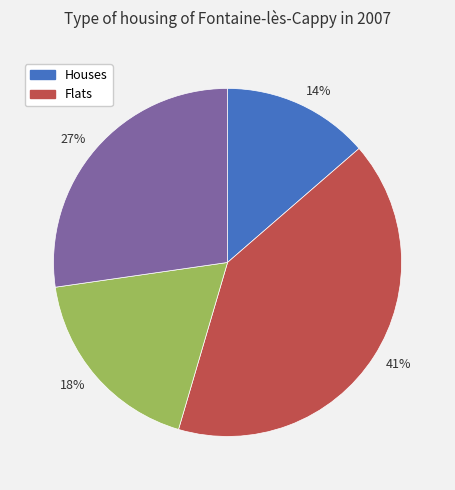

How many segments does this pie chart have?

4